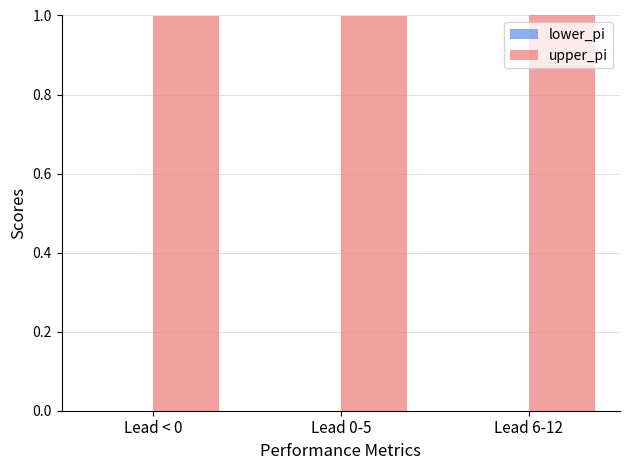

What is the total value across all series at Lead 6-12?

1.0